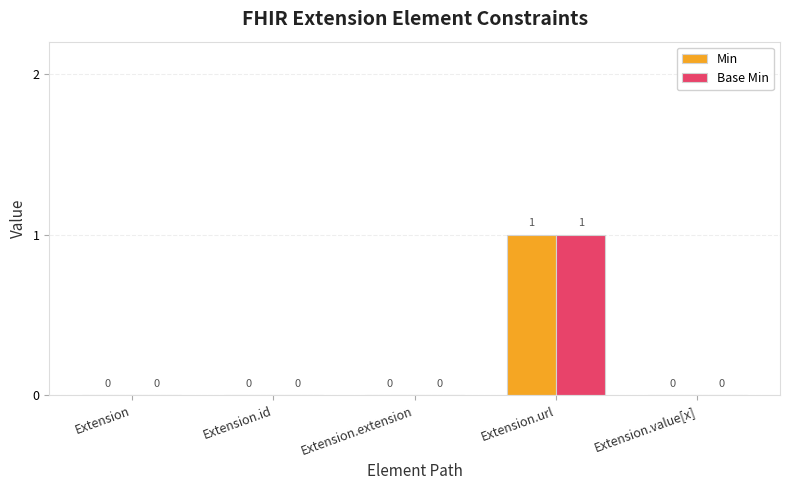

What are all the series names shown in the legend?

Min, Base Min